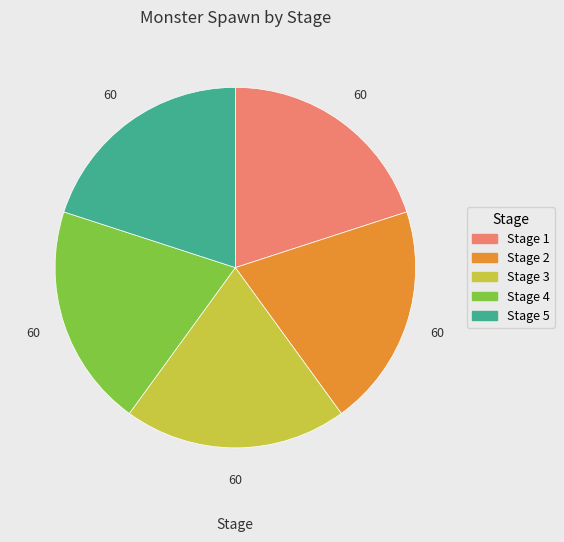

What is the ratio of the value at Stage 1 to the value at Stage 3?

1.0